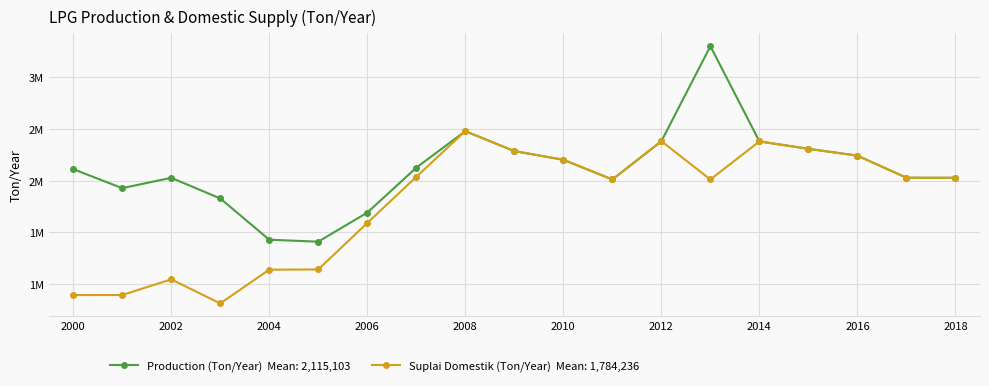

Does the chart have visible grid lines?

Yes